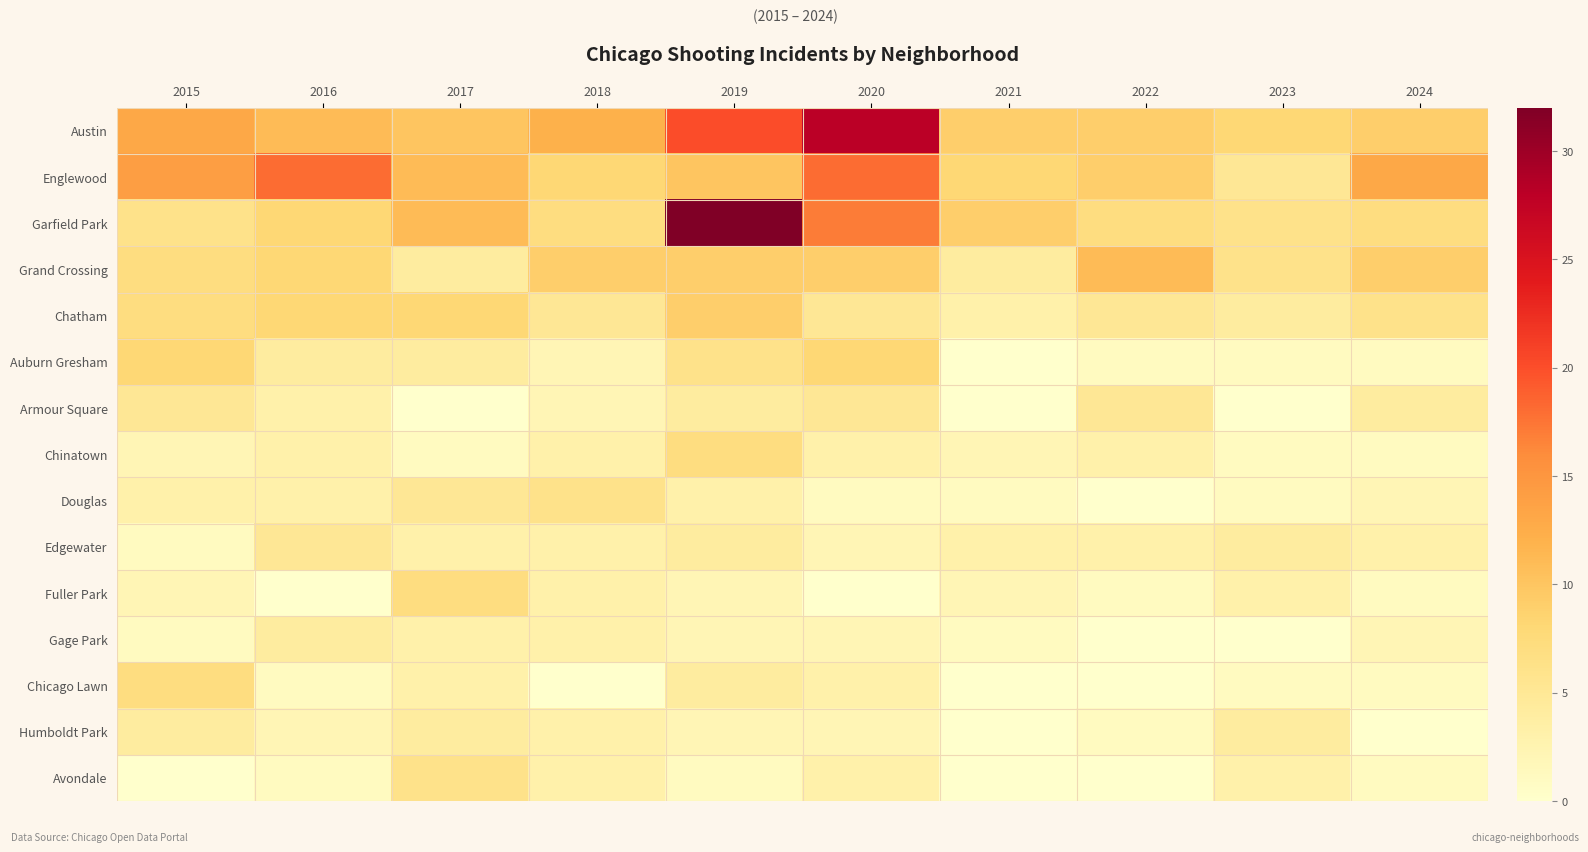

Reading left to right, transcribe all the data shown in this chart.

Austin: 2015=13	2016=11	2017=10	2018=12	2019=20	2020=28	2021=9	2022=9	2023=8	2024=9
Englewood: 2015=14	2016=18	2017=11	2018=8	2019=10	2020=18	2021=8	2022=9	2023=5	2024=13
Garfield Park: 2015=6	2016=8	2017=11	2018=7	2019=32	2020=17	2021=9	2022=7	2023=6	2024=7
Grand Crossing: 2015=7	2016=8	2017=4	2018=9	2019=9	2020=9	2021=4	2022=11	2023=6	2024=9
Chatham: 2015=7	2016=8	2017=8	2018=5	2019=9	2020=5	2021=3	2022=5	2023=4	2024=6
Auburn Gresham: 2015=8	2016=4	2017=4	2018=2	2019=6	2020=8	2021=0	2022=1	2023=1	2024=1
Armour Square: 2015=5	2016=3	2017=0	2018=2	2019=4	2020=5	2021=0	2022=5	2023=0	2024=4
Chinatown: 2015=2	2016=3	2017=1	2018=3	2019=7	2020=3	2021=2	2022=3	2023=1	2024=1
Douglas: 2015=3	2016=3	2017=5	2018=6	2019=3	2020=1	2021=1	2022=0	2023=1	2024=2
Edgewater: 2015=1	2016=5	2017=3	2018=3	2019=4	2020=2	2021=3	2022=3	2023=4	2024=3
Fuller Park: 2015=2	2016=0	2017=7	2018=3	2019=2	2020=0	2021=2	2022=1	2023=3	2024=1
Gage Park: 2015=1	2016=4	2017=3	2018=3	2019=2	2020=2	2021=1	2022=0	2023=0	2024=2
Chicago Lawn: 2015=7	2016=1	2017=3	2018=0	2019=4	2020=3	2021=0	2022=0	2023=1	2024=1
Humboldt Park: 2015=4	2016=2	2017=4	2018=3	2019=2	2020=2	2021=0	2022=1	2023=4	2024=0
Avondale: 2015=0	2016=1	2017=6	2018=3	2019=1	2020=3	2021=0	2022=0	2023=3	2024=1